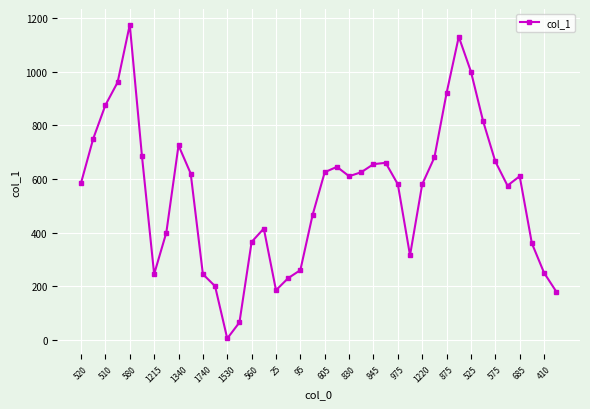

True or false: the data has more than 0 interior local peaks.

True